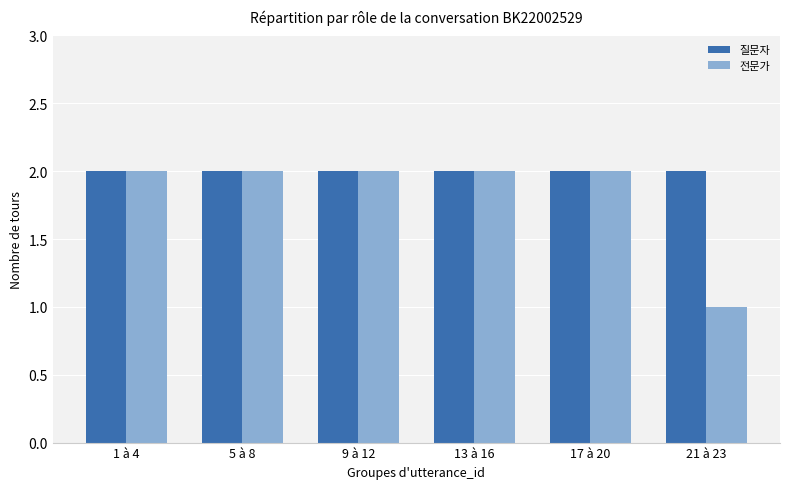

How many data points does each series have?

6